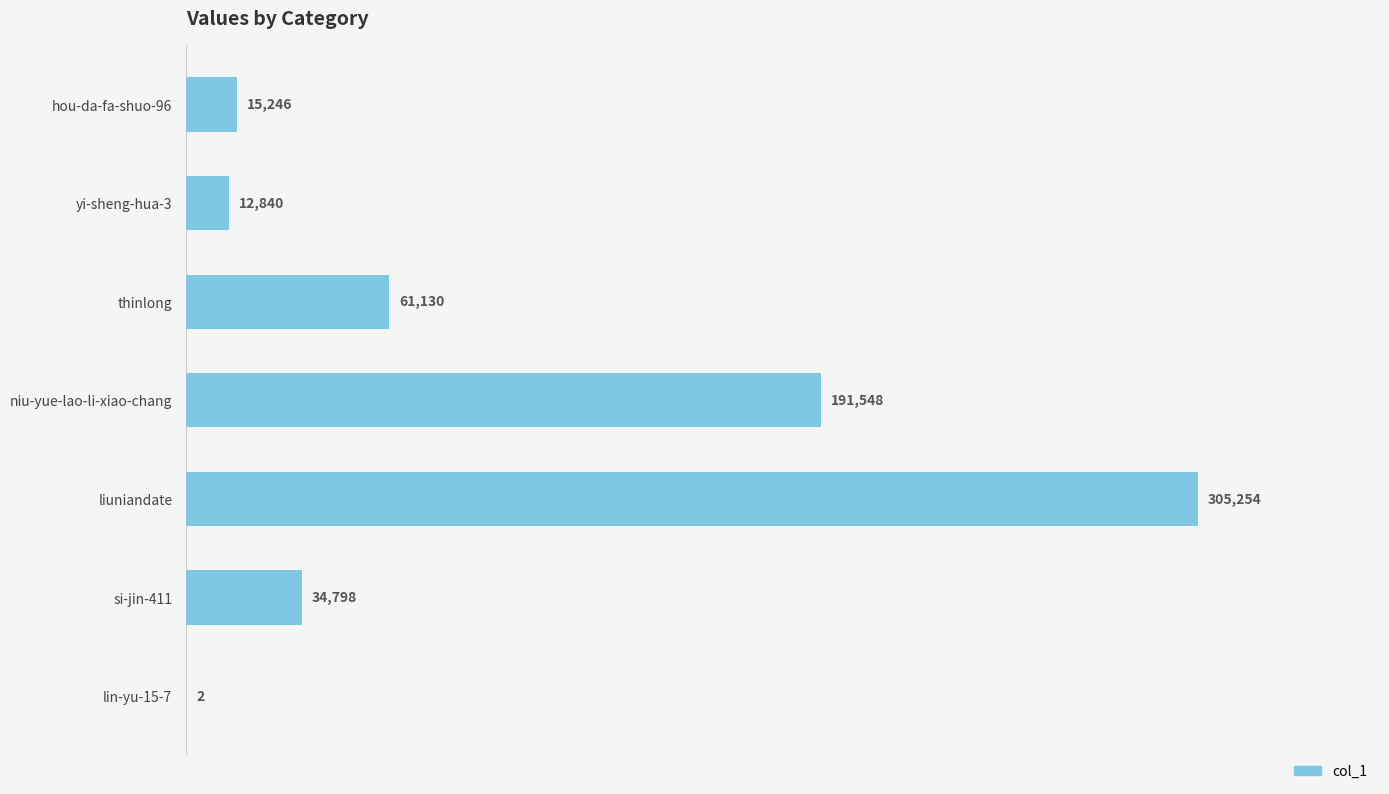

At which label is the value closest to 152628?

niu-yue-lao-li-xiao-chang